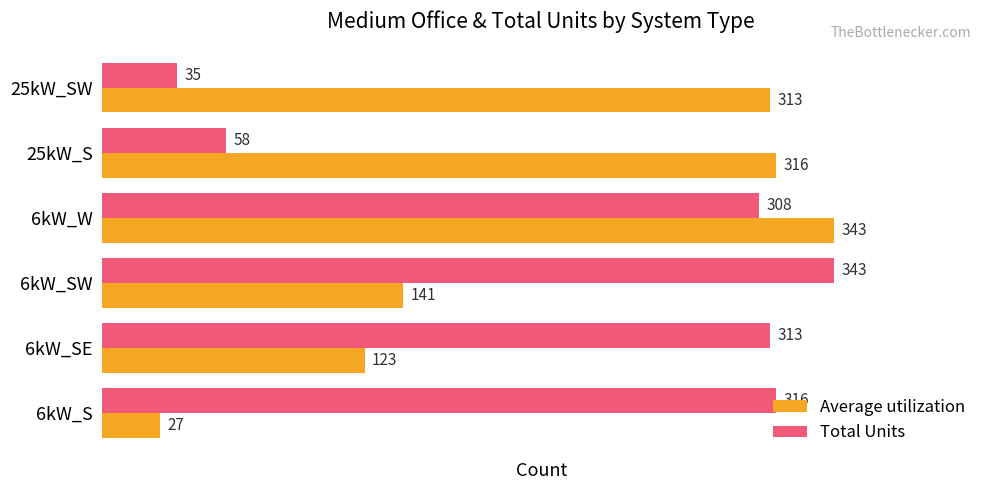

What is the highest value of the Total Units series?

343